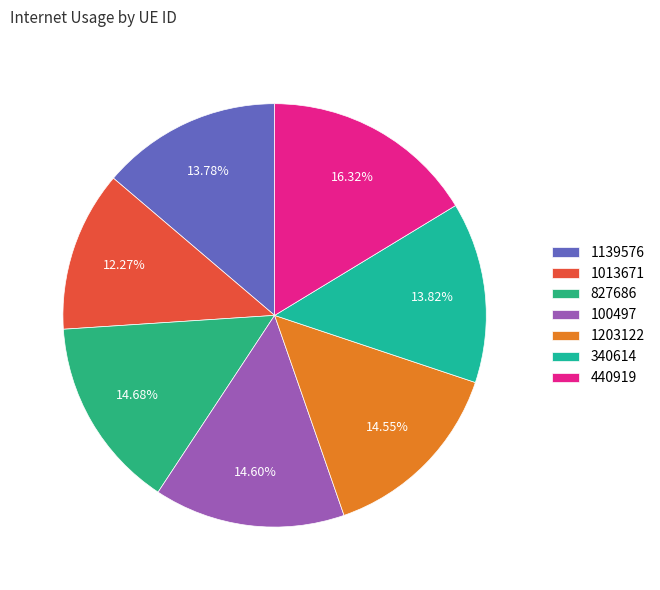

Which has a higher value, 1139576 or 340614?

340614